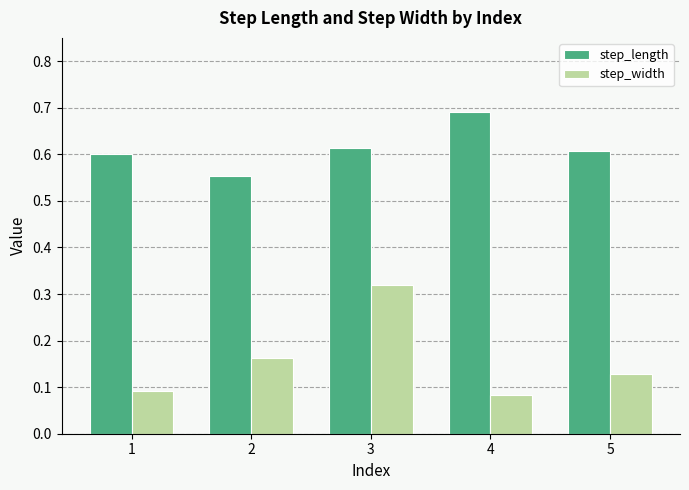

True or false: step_width has a value of 0.1 at 4.

True